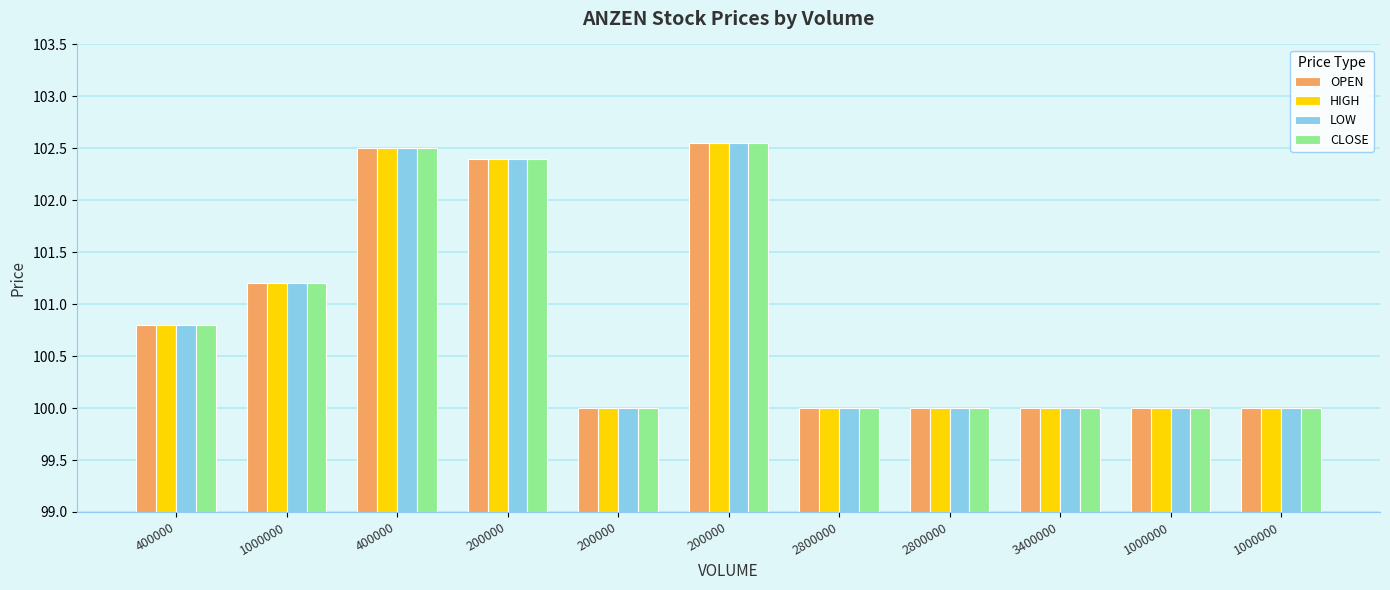

Where is OPEN nearest to the value 101?

400000